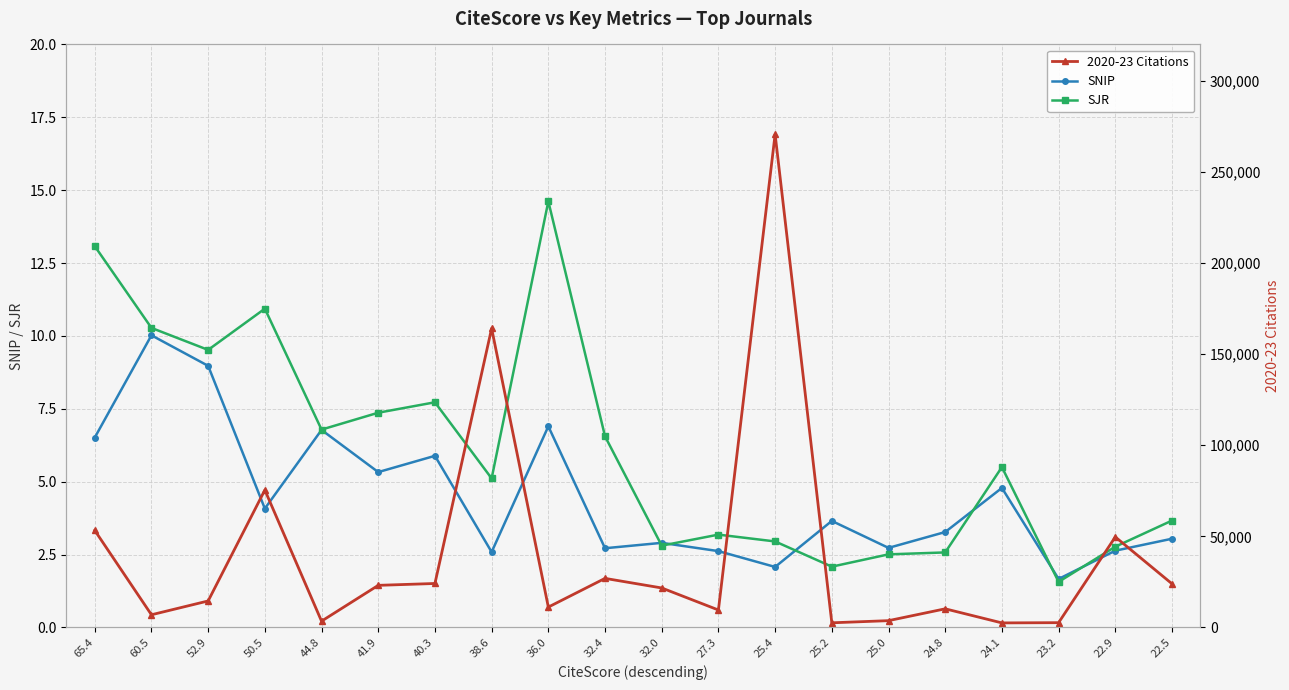

Which series has the widest spread of values?

2020-23 Citations